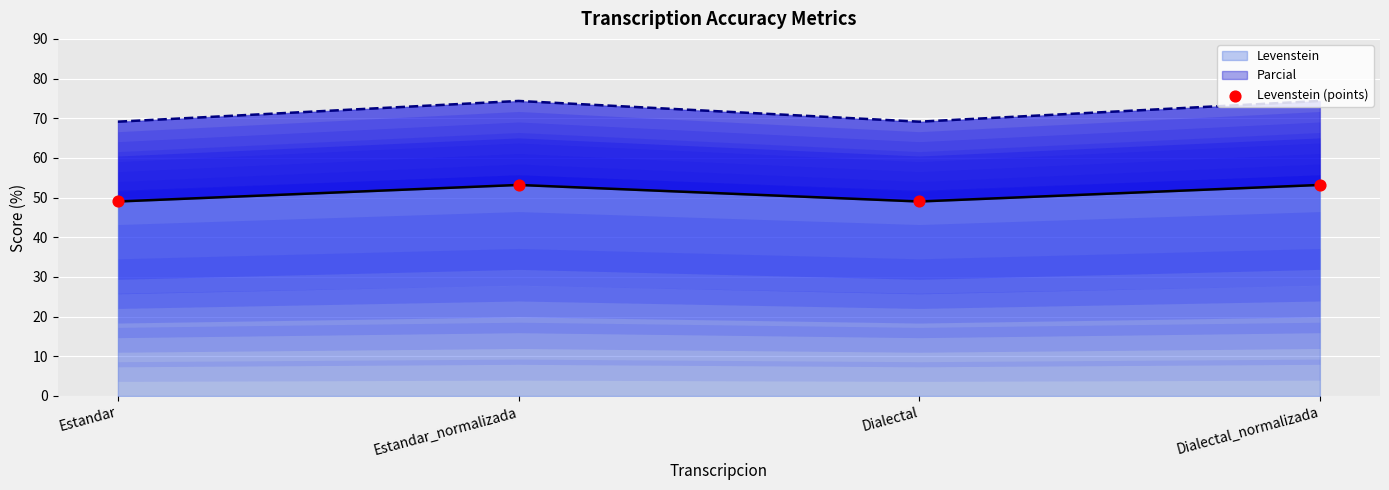

Between Dialectal and Estandar_normalizada, which is larger?

Estandar_normalizada